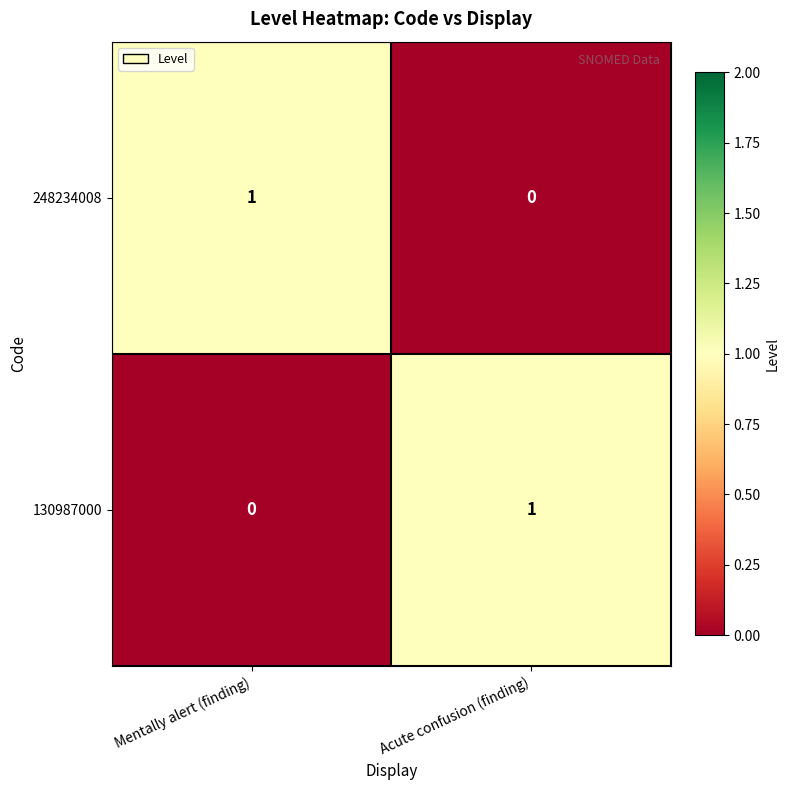

At which label does 248234008 reach its minimum?

Acute confusion (finding)